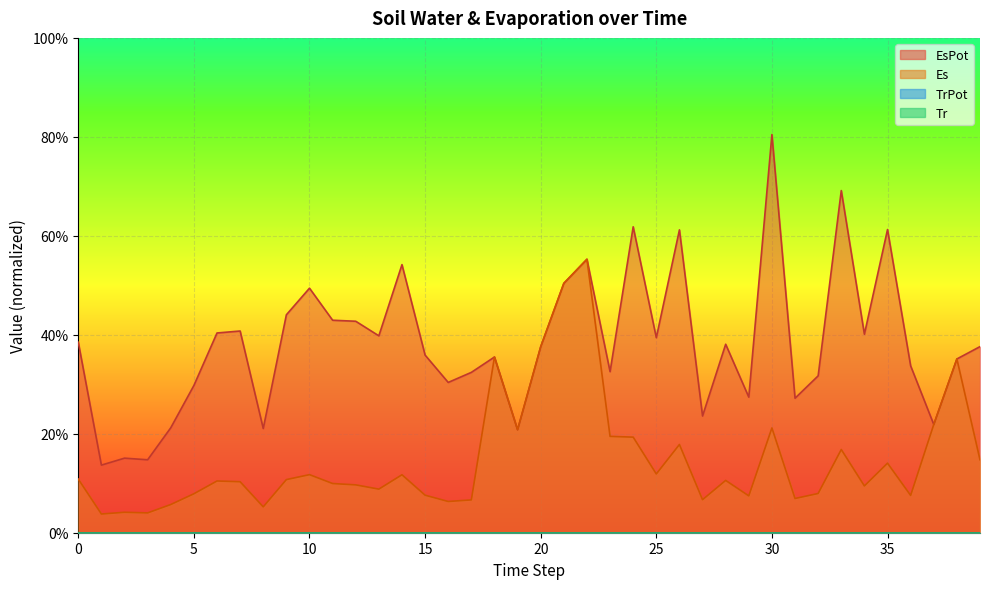

At 28, list the series in order from largest to smallest.

EsPot, Es